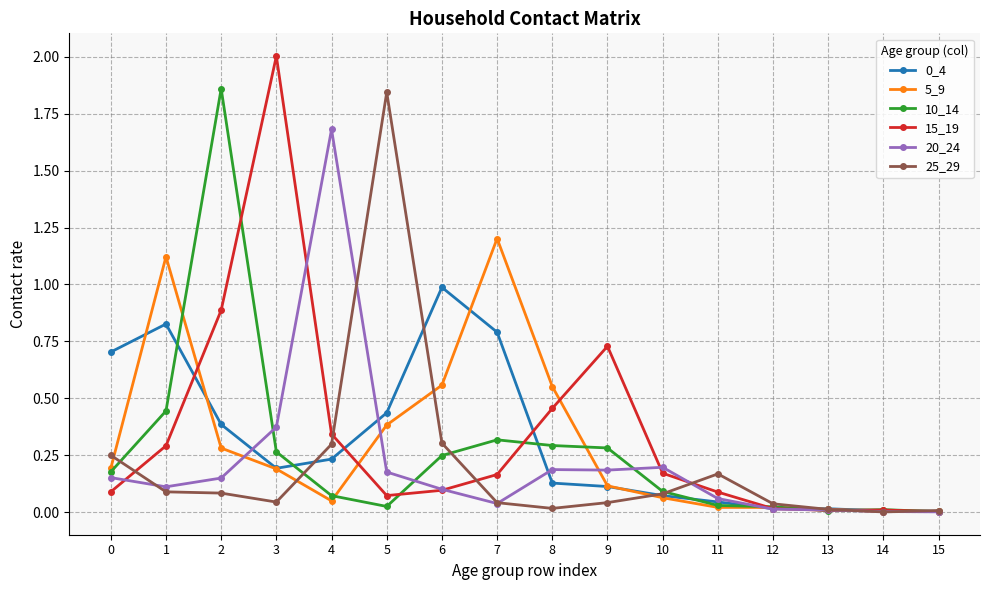

The value of 0_4 at 5 is 0.4. True or false?

True